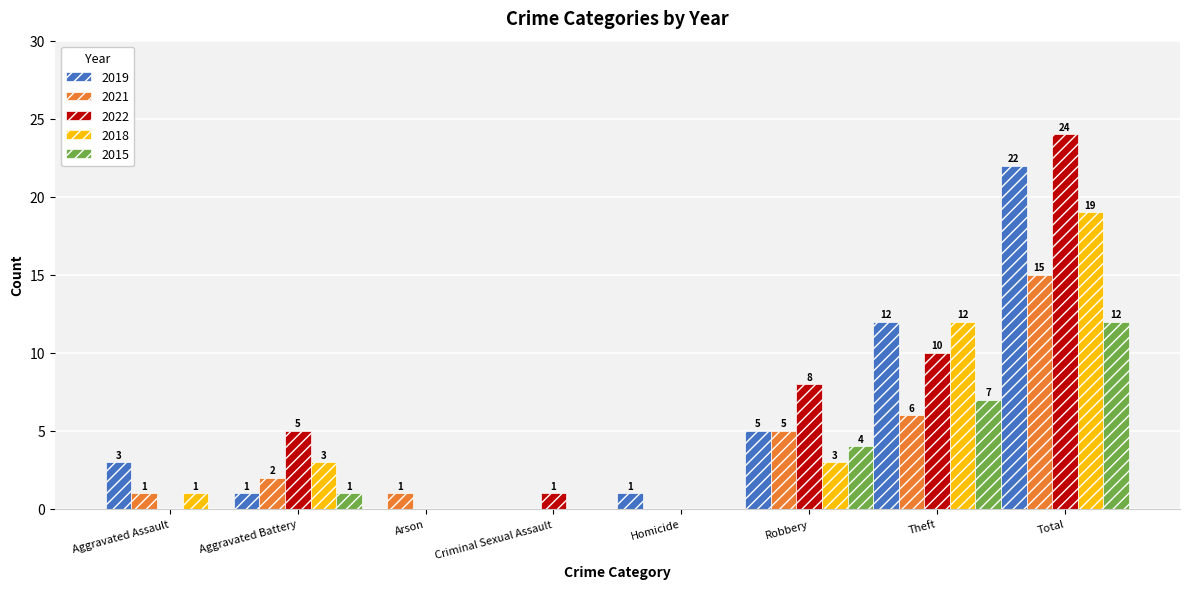

The value of 2019 at Total is 12. True or false?

False